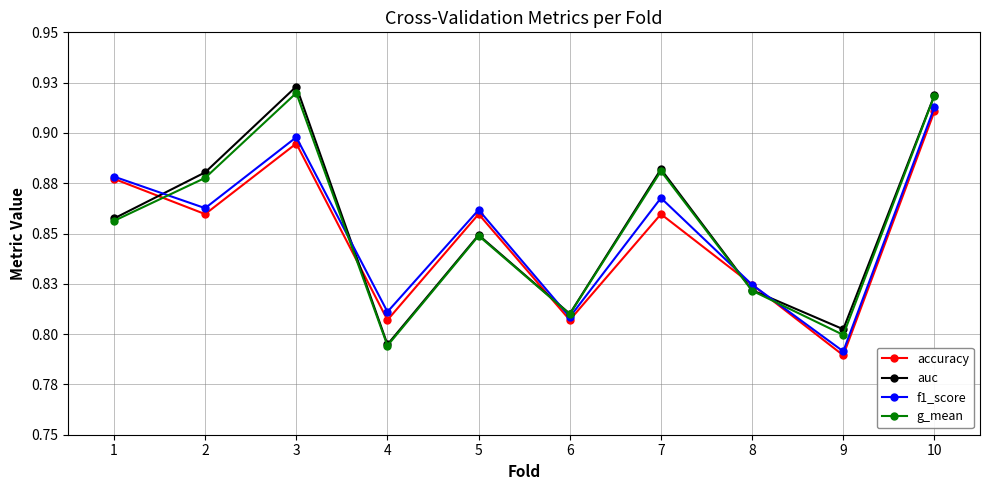

At 5, list the series in order from smallest to largest.

g_mean, auc, accuracy, f1_score